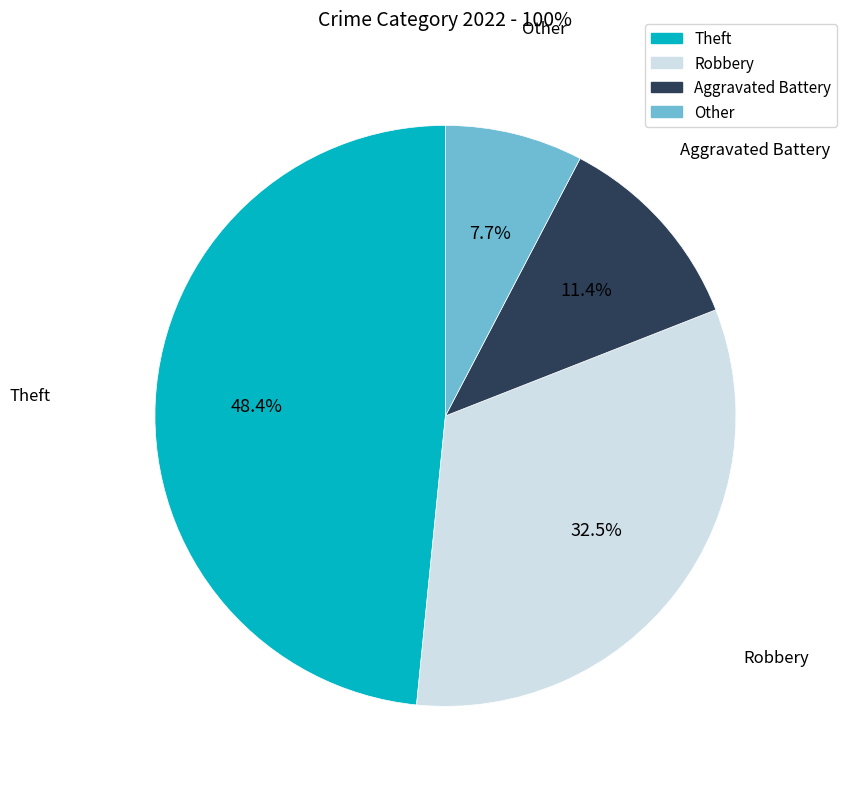

Is there a majority slice in this chart?

No